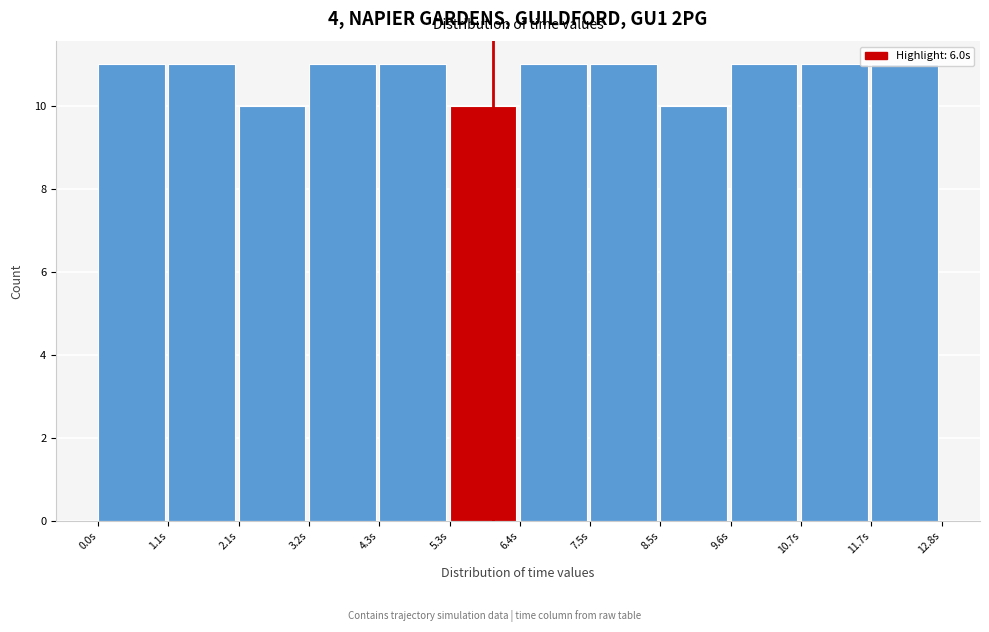

Reading left to right, transcribe this chart: for each bar, give the range it covers on the x-axis and its height. Neither the bar edges nor the heights are printed on the chart, so give them approximately, as read against the axes.

0.0 to 1.0: 11
1.0 to 2.2: 11
2.2 to 3.2: 10
3.2 to 4.2: 11
4.2 to 5.4: 11
5.4 to 6.4: 10
6.4 to 7.4: 11
7.4 to 8.6: 11
8.6 to 9.6: 10
9.6 to 10.6: 11
10.6 to 11.8: 11
11.8 to 12.8: 11